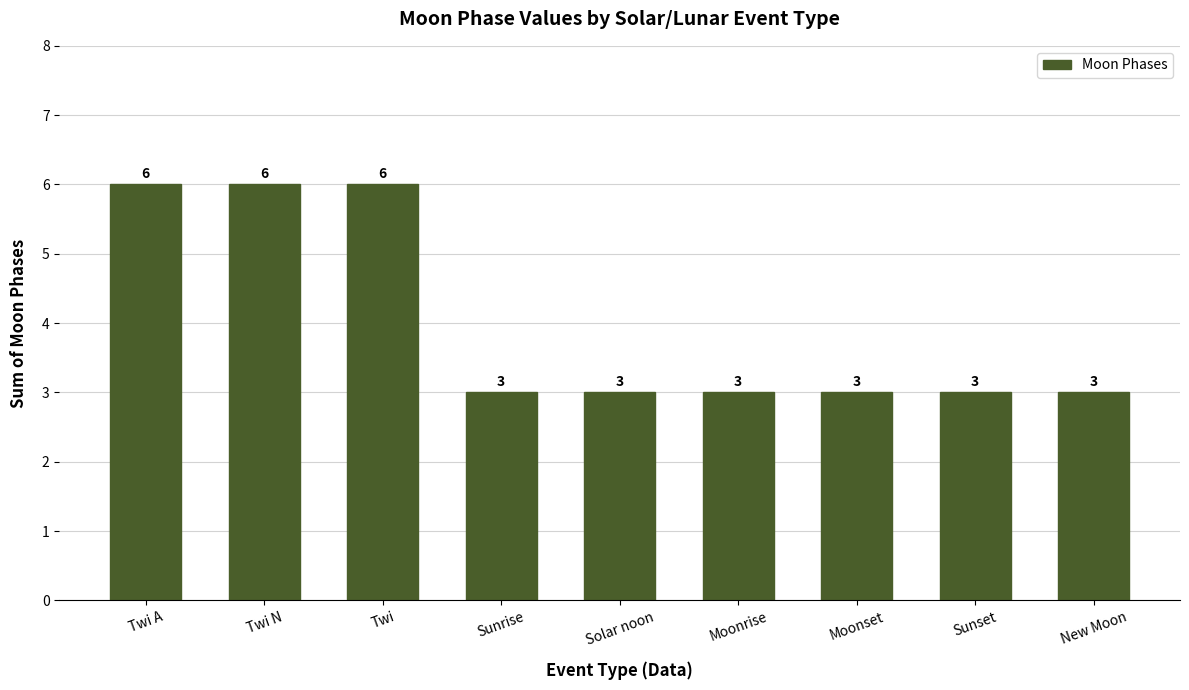

What is the difference between the second highest and second lowest values?

3